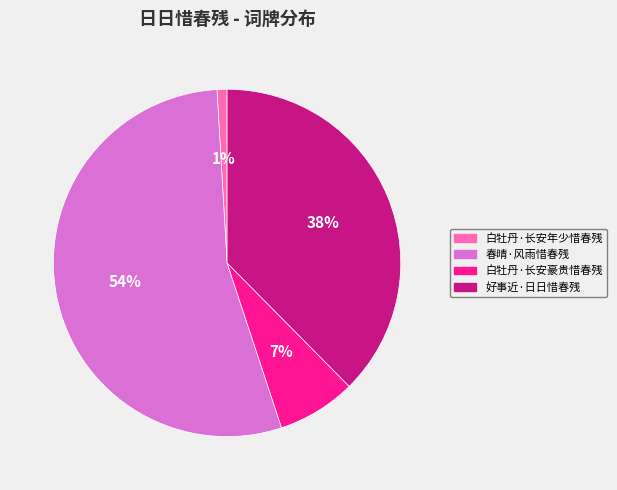

How many segments does this pie chart have?

4